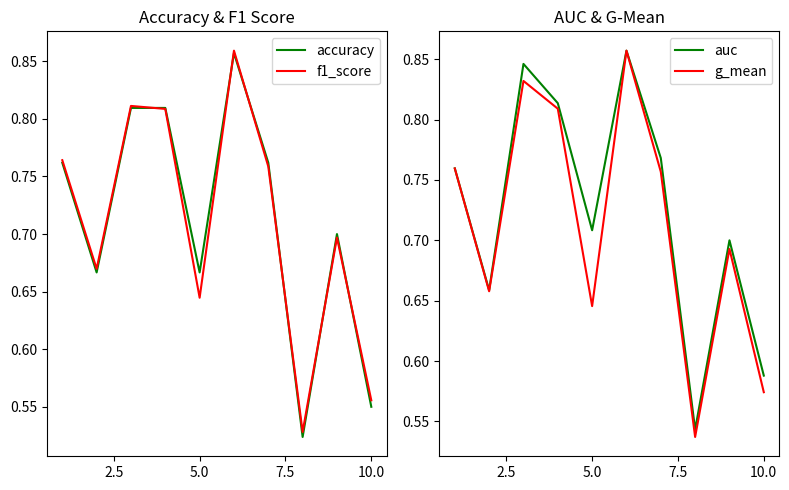

What is the smallest value displayed?

0.5